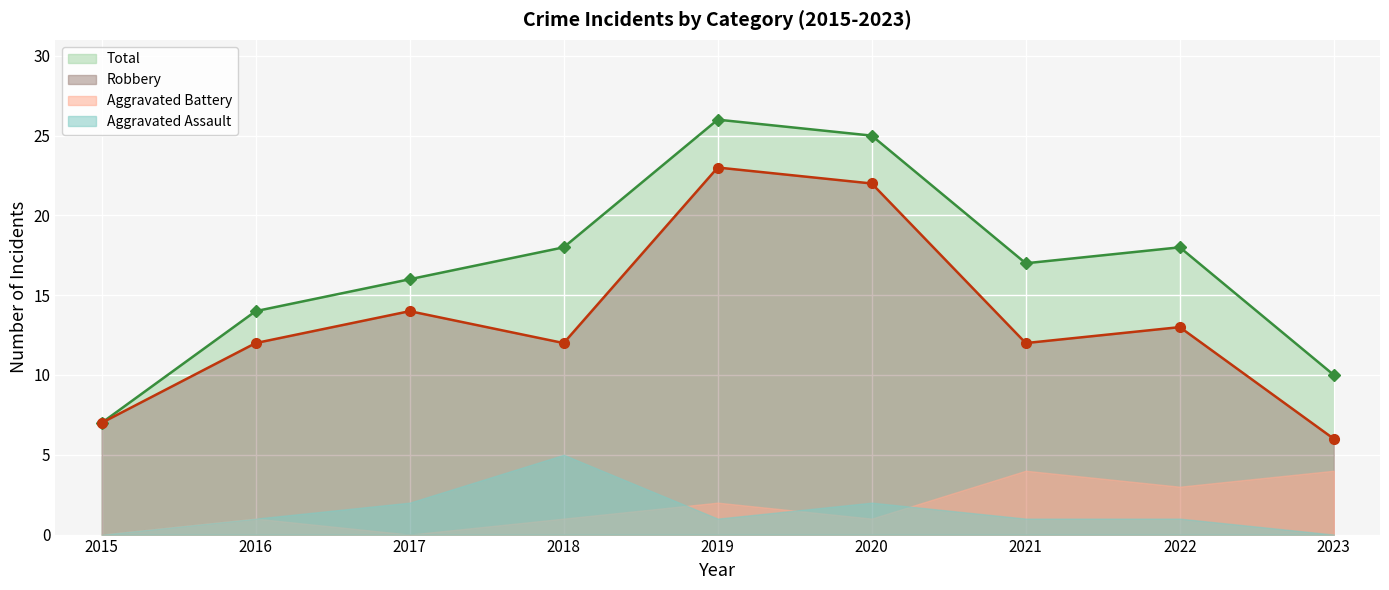

Where is the first local maximum for Total?

2019